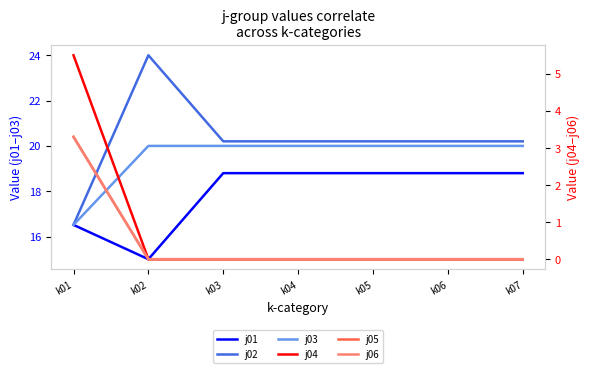

True or false: j05 and j04 intersect in this chart.

False